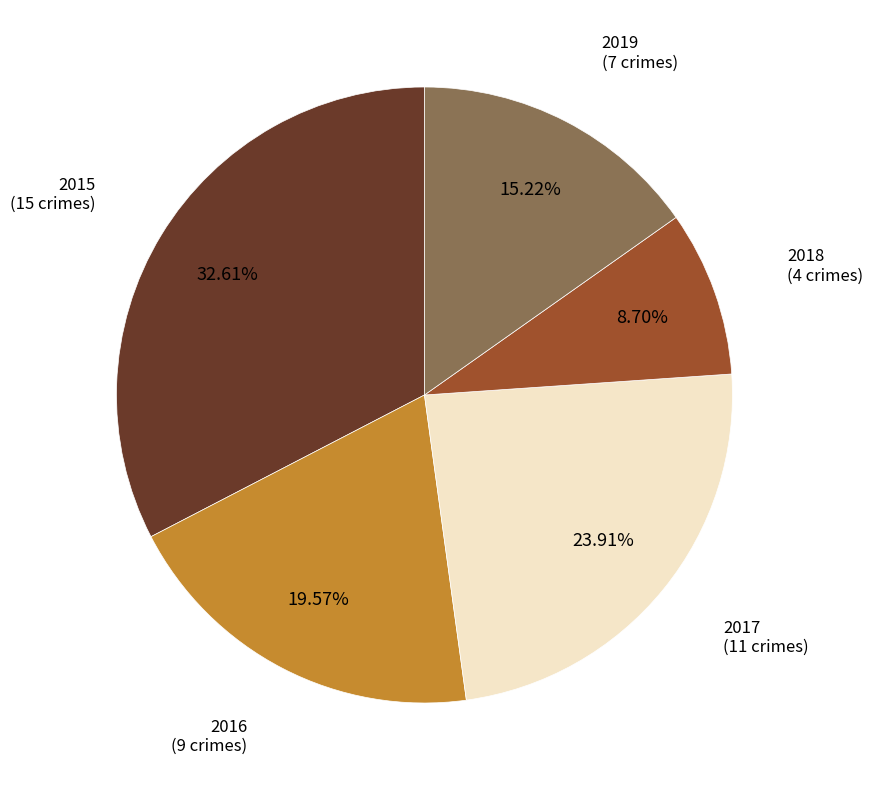

To the nearest percent, what portion does 2016 represent?

20%